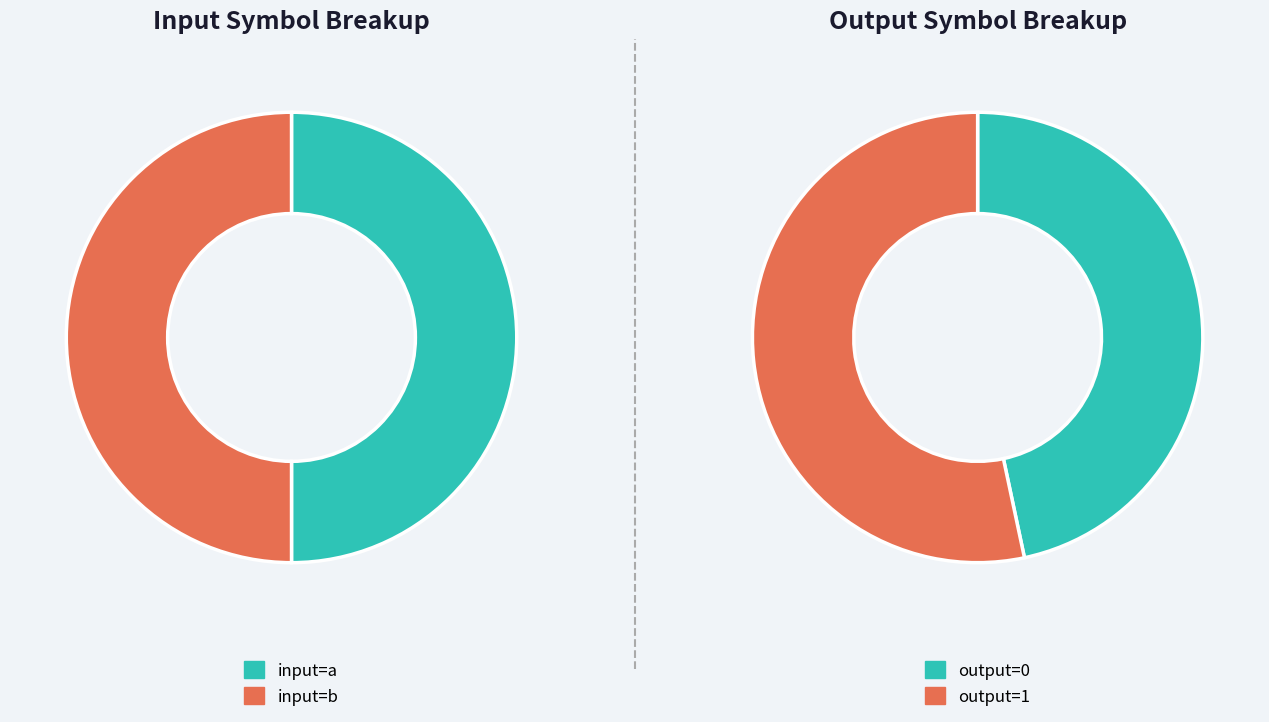

Is it true that 5 is 7% of the pie?

True